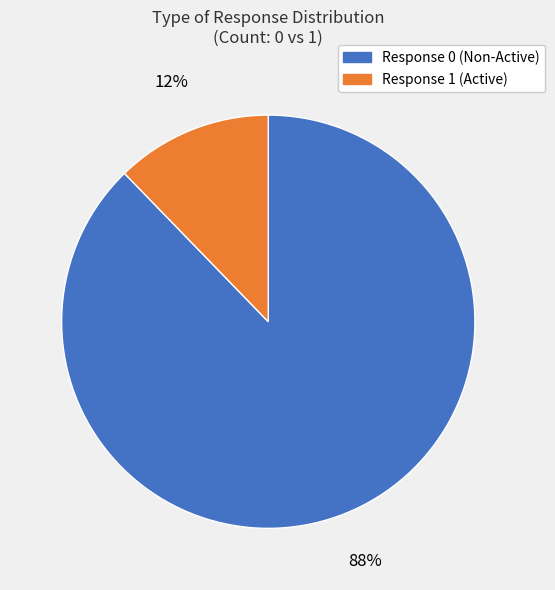

How many segments does this pie chart have?

2